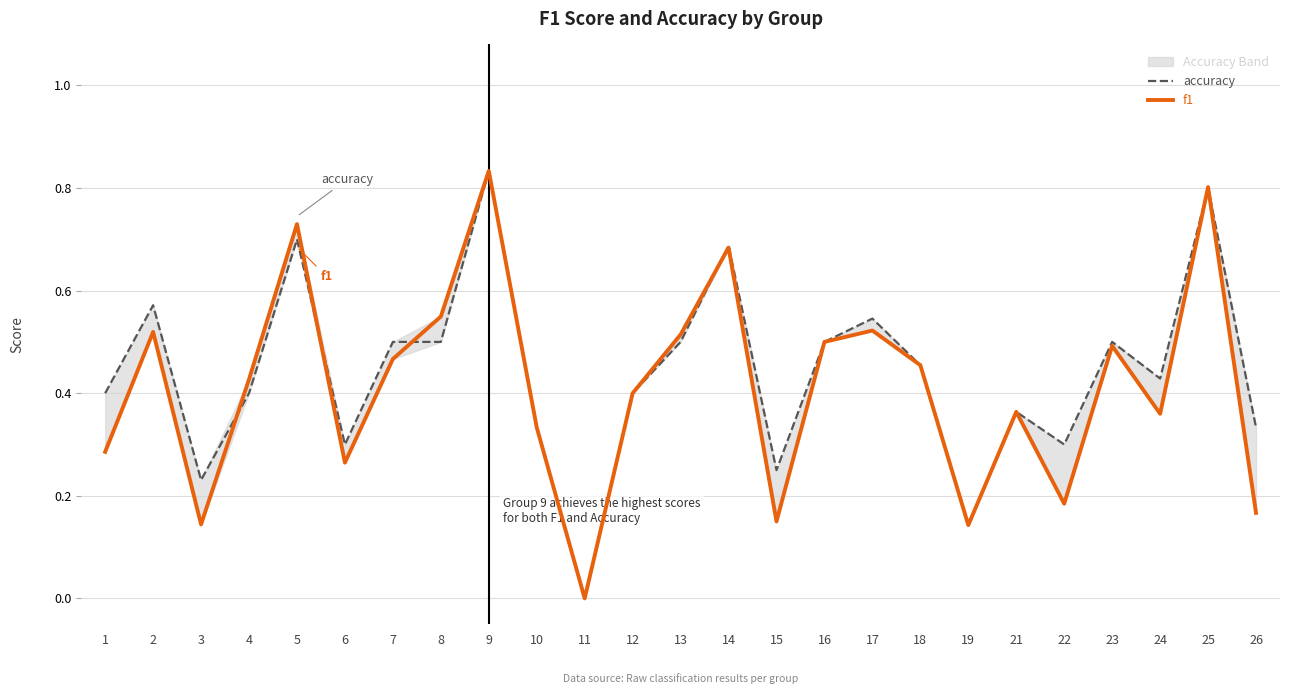

How many data points in accuracy are above 0?

24